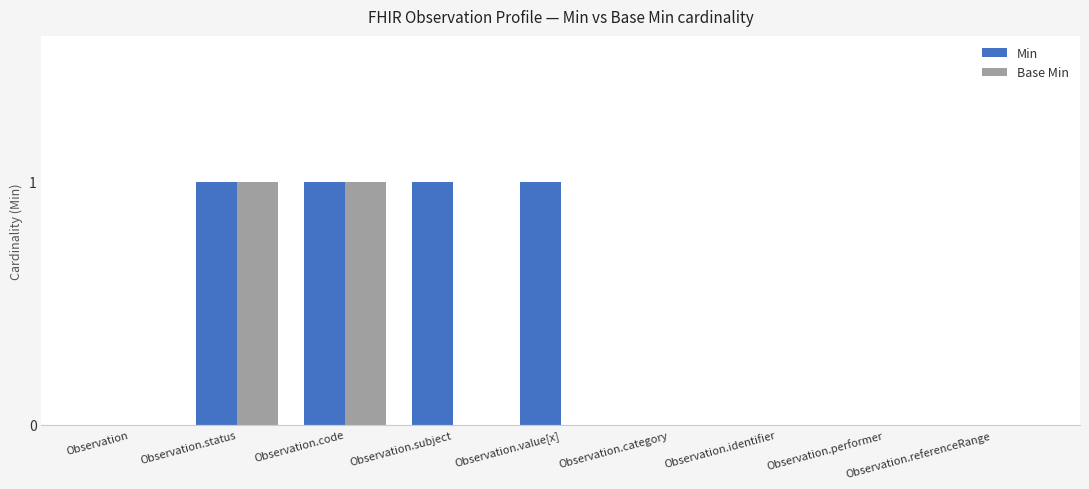

Is the value of Base Min at Observation.performer greater than the value of Min at Observation.status?

No